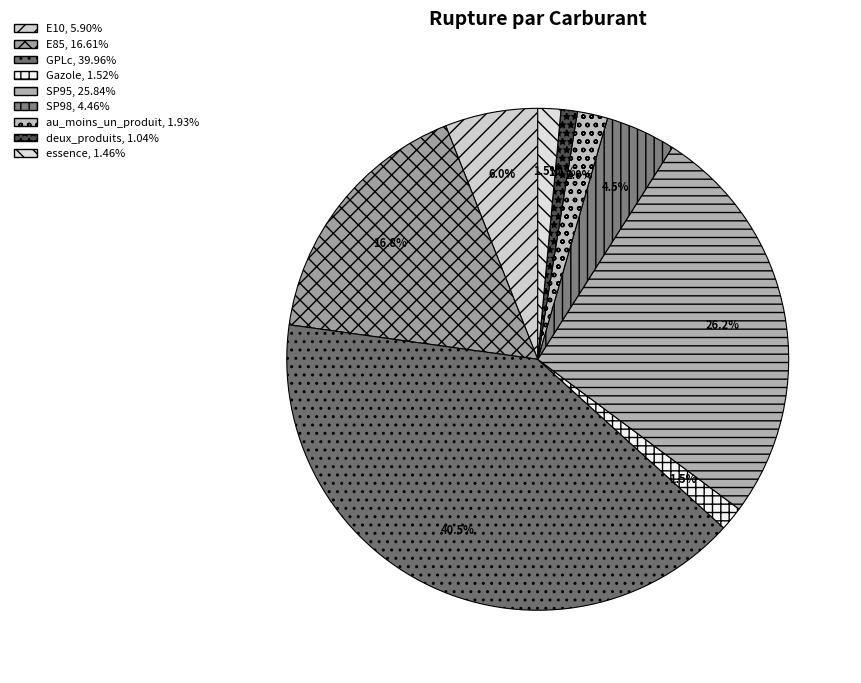

The deux_produits slice represents 1% of the pie. True or false?

True